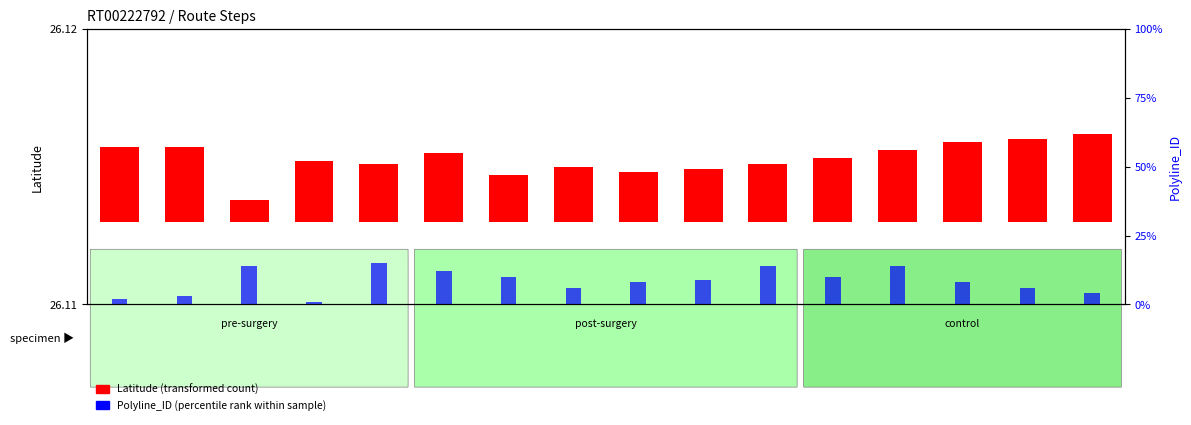

What value does the Polyline_ID (percentile rank) series have at Step 5?

15.0